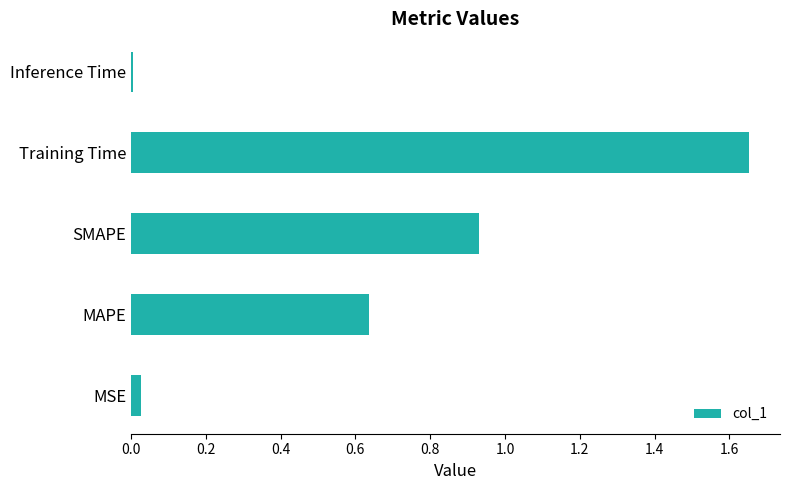

What is the average value?

0.7